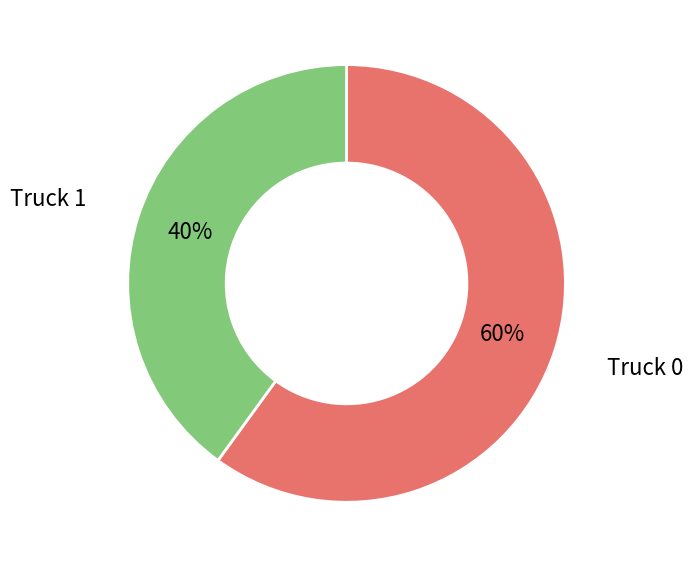

Is there any slice that represents more than half of the pie?

Yes